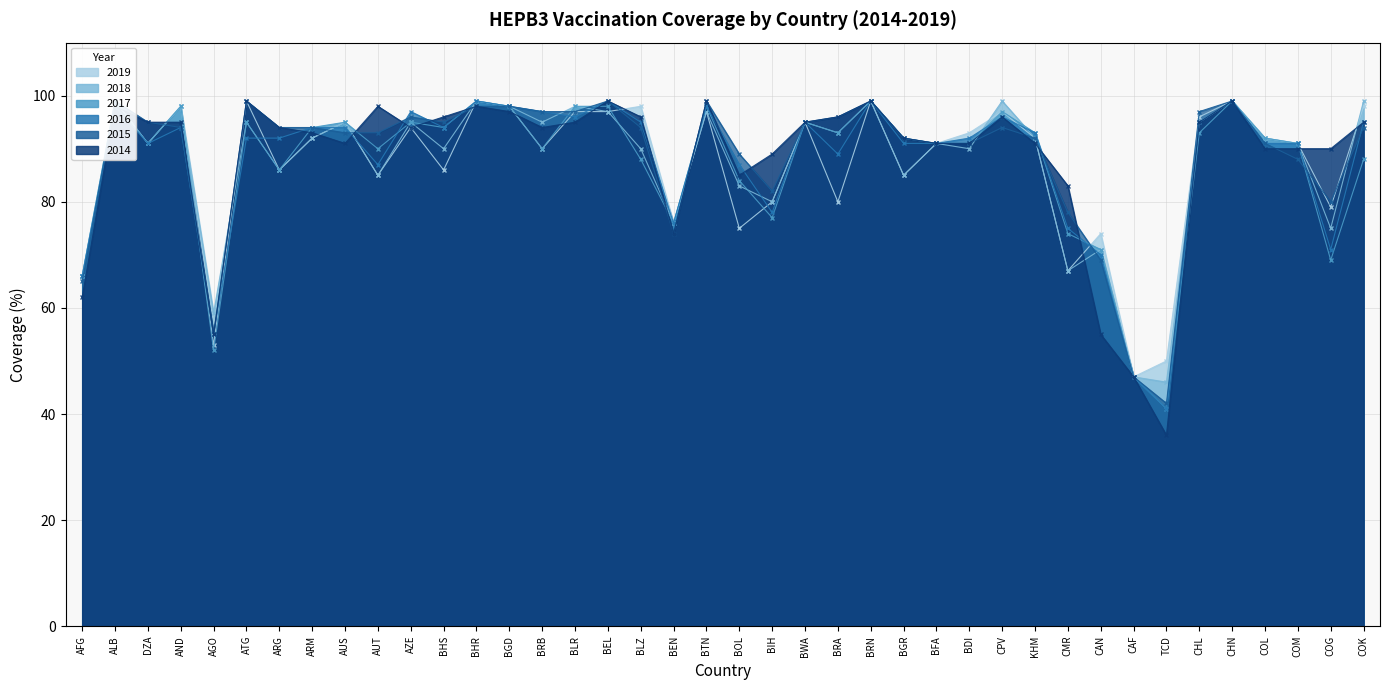

At CMR, list the series in order from smallest to largest.

2019, 2018, 2017, 2016, 2015, 2014